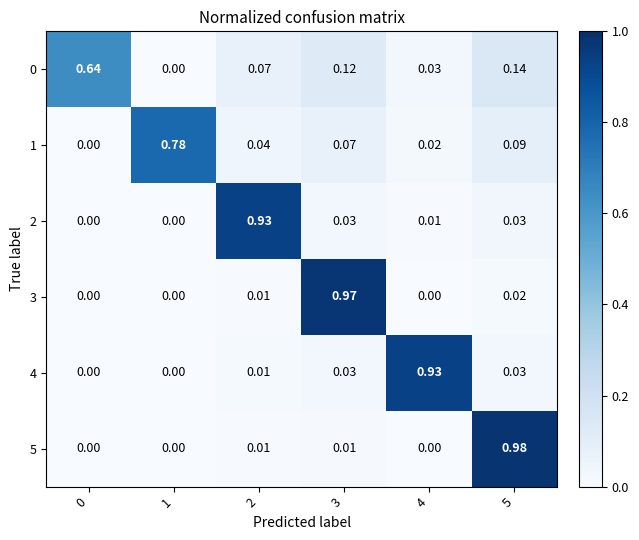

Is the value of 1 at 4 greater than the value of 3 at 4?

Yes